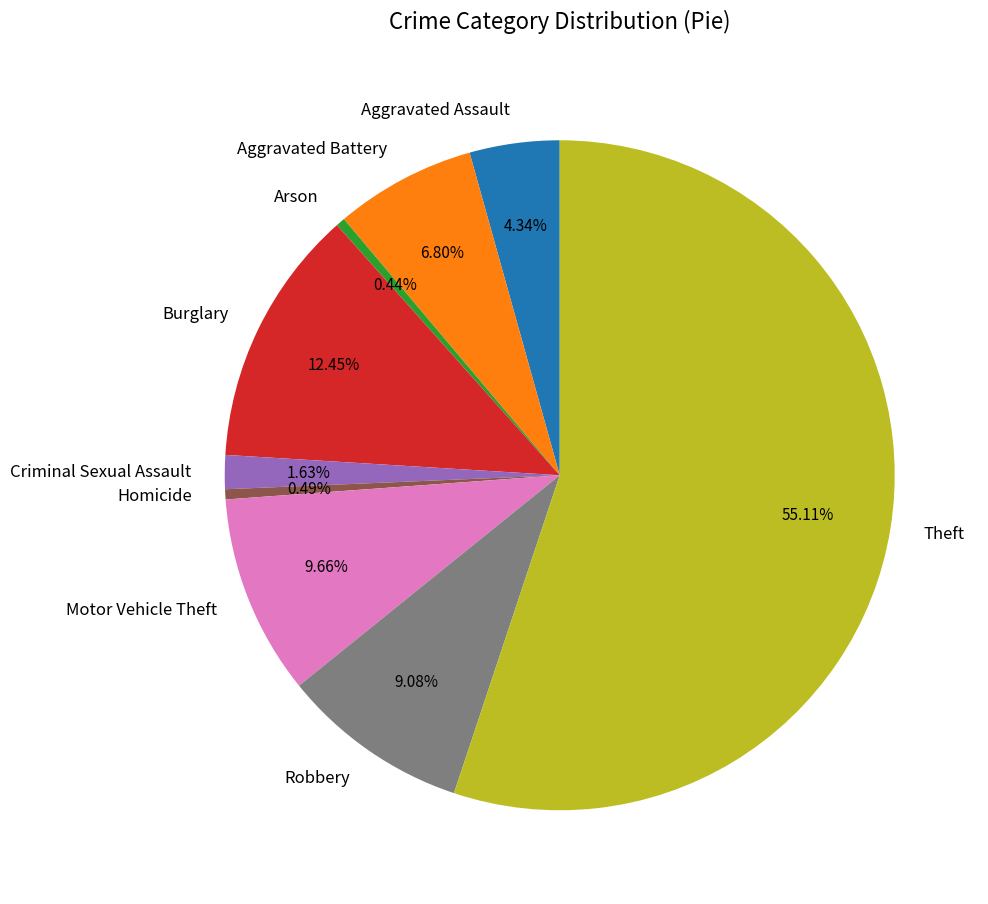

How many slices are in this pie chart?

9